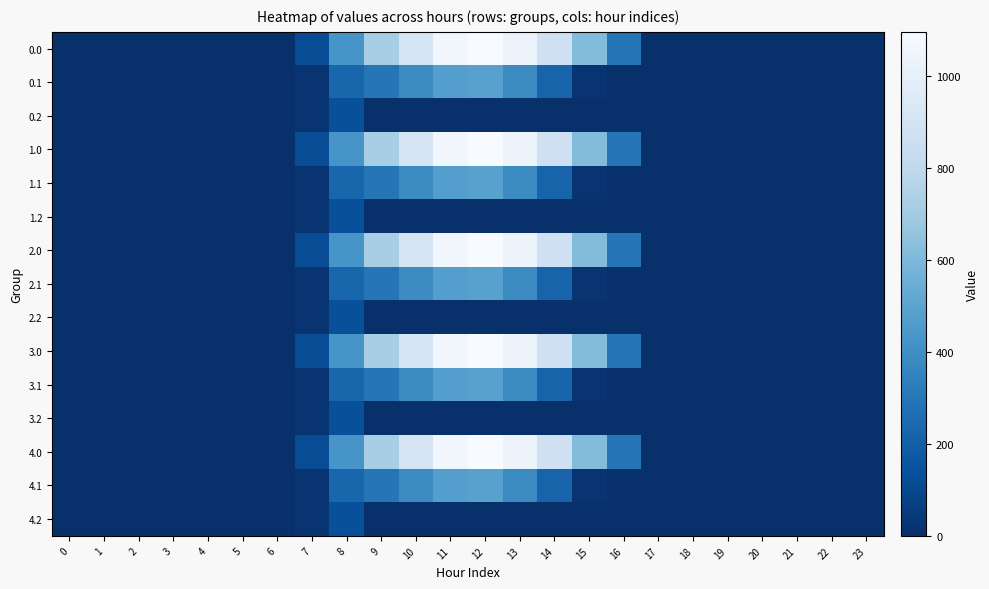

Reading right to left, transcribe all the data shown in this chart.

0.0: 23=0.0	22=0.0	21=0.0	20=0.0	19=0.0	18=0.0	17=0.0	16=294.5	15=615.9	14=870.6	13=1032.9	12=1096.7	11=1060.3	10=916.2	9=716.9	8=430.3	7=120.6	6=0.0	5=0.0	4=0.0	3=0.0	2=0.0	1=0.0	0=0.0
0.1: 23=0.0	22=0.0	21=0.0	20=0.0	19=0.0	18=0.0	17=0.0	16=0.0	15=17.3	14=219.2	13=382.7	12=485.4	11=471.7	10=388.1	9=295.9	8=227.5	7=17.7	6=0.0	5=0.0	4=0.0	3=0.0	2=0.0	1=0.0	0=0.0
0.2: 23=0.0	22=0.0	21=0.0	20=0.0	19=0.0	18=0.0	17=0.0	16=0.0	15=0.0	14=0.0	13=0.0	12=0.0	11=0.0	10=0.0	9=0.0	8=134.2	7=22.3	6=0.0	5=0.0	4=0.0	3=0.0	2=0.0	1=0.0	0=0.0
1.0: 23=0.0	22=0.0	21=0.0	20=0.0	19=0.0	18=0.0	17=0.0	16=294.5	15=615.9	14=870.6	13=1032.9	12=1096.7	11=1060.3	10=916.2	9=716.9	8=430.3	7=120.6	6=0.0	5=0.0	4=0.0	3=0.0	2=0.0	1=0.0	0=0.0
1.1: 23=0.0	22=0.0	21=0.0	20=0.0	19=0.0	18=0.0	17=0.0	16=0.0	15=17.3	14=219.2	13=382.7	12=485.4	11=471.7	10=388.1	9=295.9	8=227.5	7=17.7	6=0.0	5=0.0	4=0.0	3=0.0	2=0.0	1=0.0	0=0.0
1.2: 23=0.0	22=0.0	21=0.0	20=0.0	19=0.0	18=0.0	17=0.0	16=0.0	15=0.0	14=0.0	13=0.0	12=0.0	11=0.0	10=0.0	9=0.0	8=134.2	7=22.3	6=0.0	5=0.0	4=0.0	3=0.0	2=0.0	1=0.0	0=0.0
2.0: 23=0.0	22=0.0	21=0.0	20=0.0	19=0.0	18=0.0	17=0.0	16=294.5	15=615.9	14=870.6	13=1032.9	12=1096.7	11=1060.3	10=916.2	9=716.9	8=430.3	7=120.6	6=0.0	5=0.0	4=0.0	3=0.0	2=0.0	1=0.0	0=0.0
2.1: 23=0.0	22=0.0	21=0.0	20=0.0	19=0.0	18=0.0	17=0.0	16=0.0	15=17.3	14=219.2	13=382.7	12=485.4	11=471.7	10=388.1	9=295.9	8=227.5	7=17.7	6=0.0	5=0.0	4=0.0	3=0.0	2=0.0	1=0.0	0=0.0
2.2: 23=0.0	22=0.0	21=0.0	20=0.0	19=0.0	18=0.0	17=0.0	16=0.0	15=0.0	14=0.0	13=0.0	12=0.0	11=0.0	10=0.0	9=0.0	8=134.2	7=22.3	6=0.0	5=0.0	4=0.0	3=0.0	2=0.0	1=0.0	0=0.0
3.0: 23=0.0	22=0.0	21=0.0	20=0.0	19=0.0	18=0.0	17=0.0	16=294.5	15=615.9	14=870.6	13=1032.9	12=1096.7	11=1060.3	10=916.2	9=716.9	8=430.3	7=120.6	6=0.0	5=0.0	4=0.0	3=0.0	2=0.0	1=0.0	0=0.0
3.1: 23=0.0	22=0.0	21=0.0	20=0.0	19=0.0	18=0.0	17=0.0	16=0.0	15=17.3	14=219.2	13=382.7	12=485.4	11=471.7	10=388.1	9=295.9	8=227.5	7=17.7	6=0.0	5=0.0	4=0.0	3=0.0	2=0.0	1=0.0	0=0.0
3.2: 23=0.0	22=0.0	21=0.0	20=0.0	19=0.0	18=0.0	17=0.0	16=0.0	15=0.0	14=0.0	13=0.0	12=0.0	11=0.0	10=0.0	9=0.0	8=134.2	7=22.3	6=0.0	5=0.0	4=0.0	3=0.0	2=0.0	1=0.0	0=0.0
4.0: 23=0.0	22=0.0	21=0.0	20=0.0	19=0.0	18=0.0	17=0.0	16=294.5	15=615.9	14=870.6	13=1032.9	12=1096.7	11=1060.3	10=916.2	9=716.9	8=430.3	7=120.6	6=0.0	5=0.0	4=0.0	3=0.0	2=0.0	1=0.0	0=0.0
4.1: 23=0.0	22=0.0	21=0.0	20=0.0	19=0.0	18=0.0	17=0.0	16=0.0	15=17.3	14=219.2	13=382.7	12=485.4	11=471.7	10=388.1	9=295.9	8=227.5	7=17.7	6=0.0	5=0.0	4=0.0	3=0.0	2=0.0	1=0.0	0=0.0
4.2: 23=0.0	22=0.0	21=0.0	20=0.0	19=0.0	18=0.0	17=0.0	16=0.0	15=0.0	14=0.0	13=0.0	12=0.0	11=0.0	10=0.0	9=0.0	8=134.2	7=22.3	6=0.0	5=0.0	4=0.0	3=0.0	2=0.0	1=0.0	0=0.0